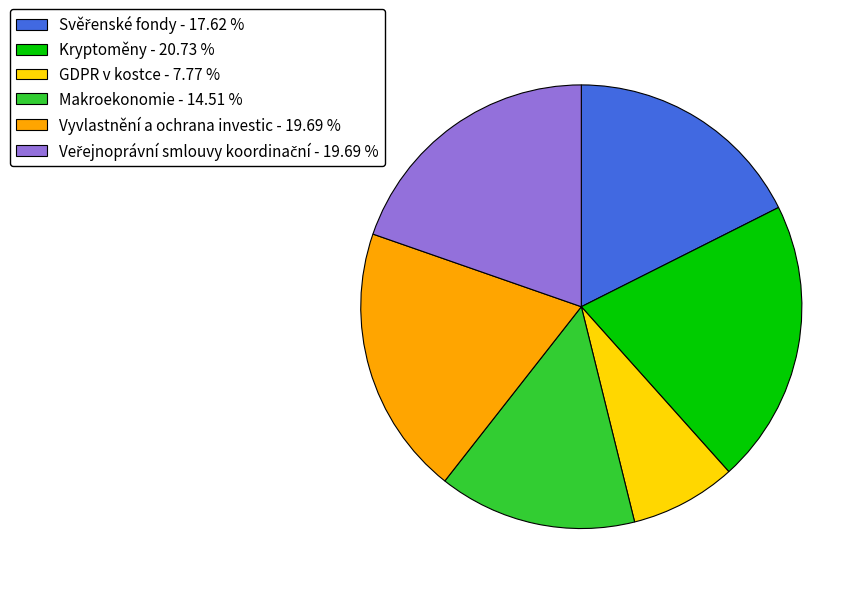

Is there a majority slice in this chart?

No